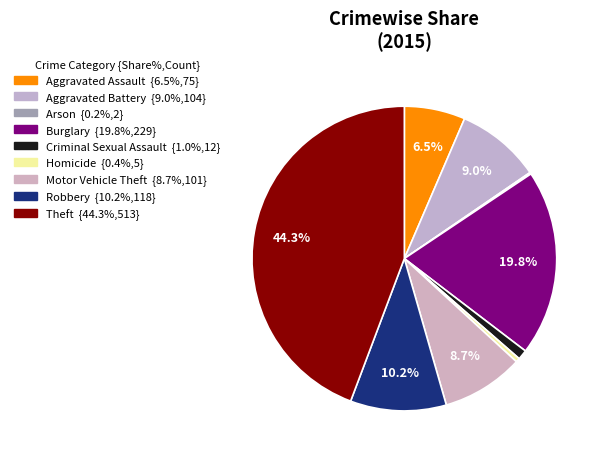

Count the number of slices in the pie.

9